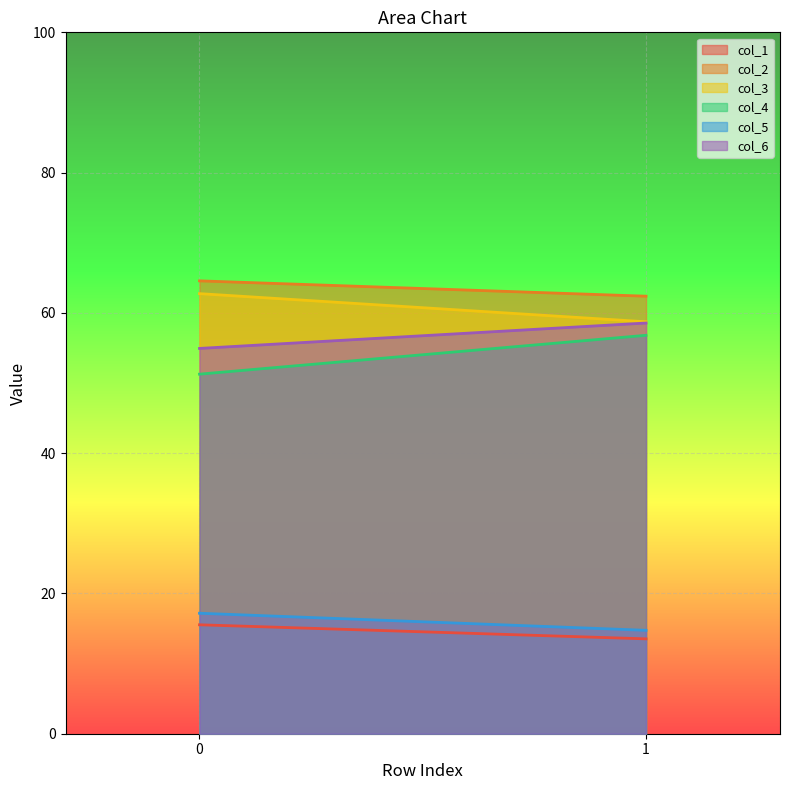

What is the difference between the col_2 values at 0 and 1?

2.2